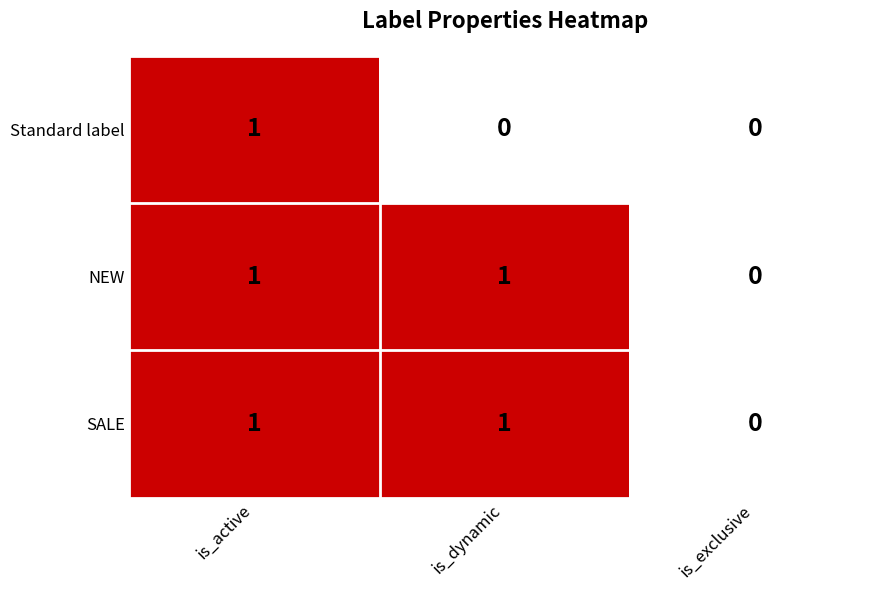

Between is_active and is_dynamic, which series saw the biggest shift?

Standard label